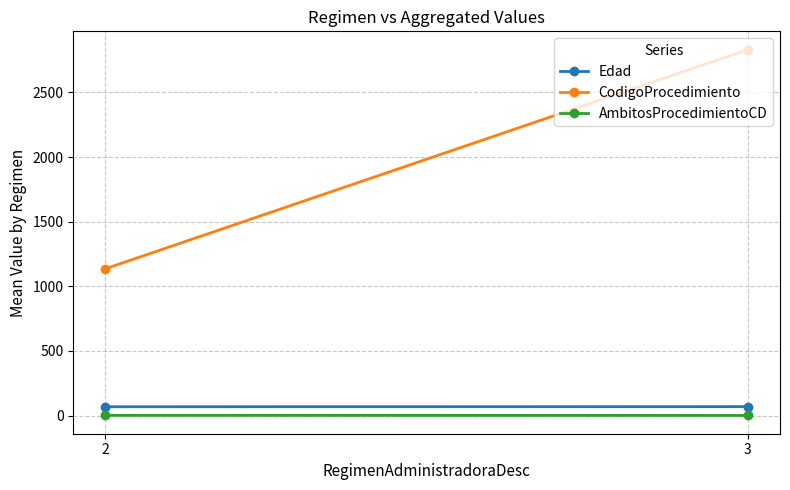

What are all the series names shown in the legend?

Edad, CodigoProcedimiento, AmbitosProcedimientoCD